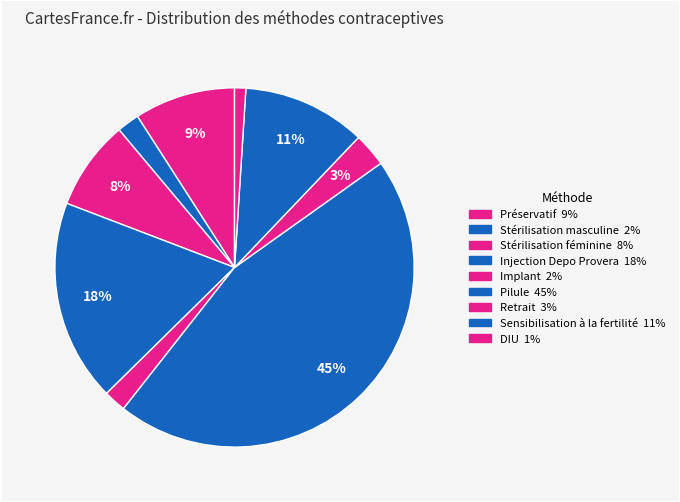

How many segments does this pie chart have?

9